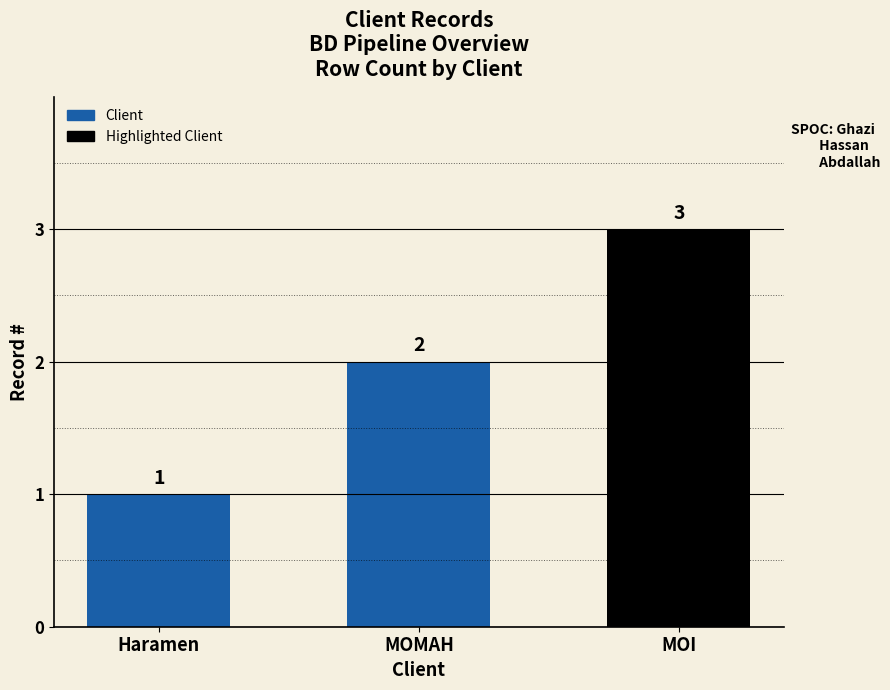

What is the label of the 2nd bar from the left?

MOMAH